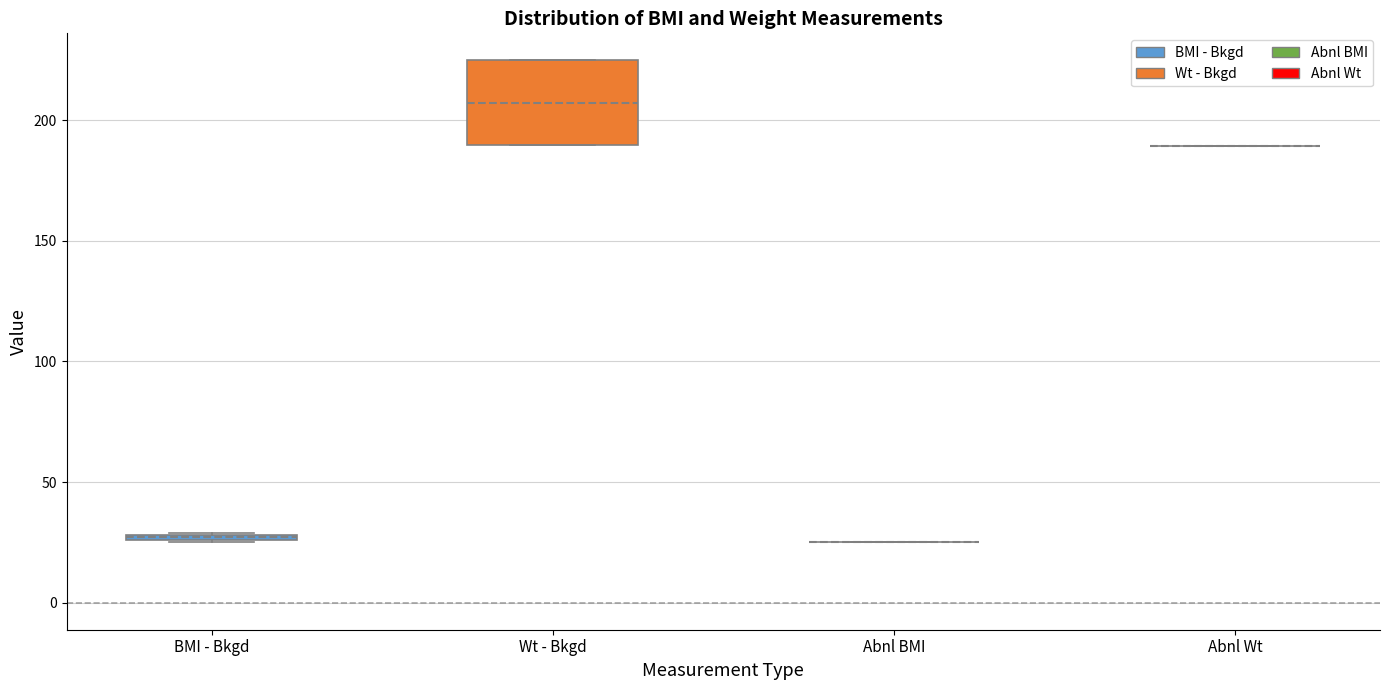

Which box is the tallest, from its lower edge to its upper edge?

Wt - Bkgd